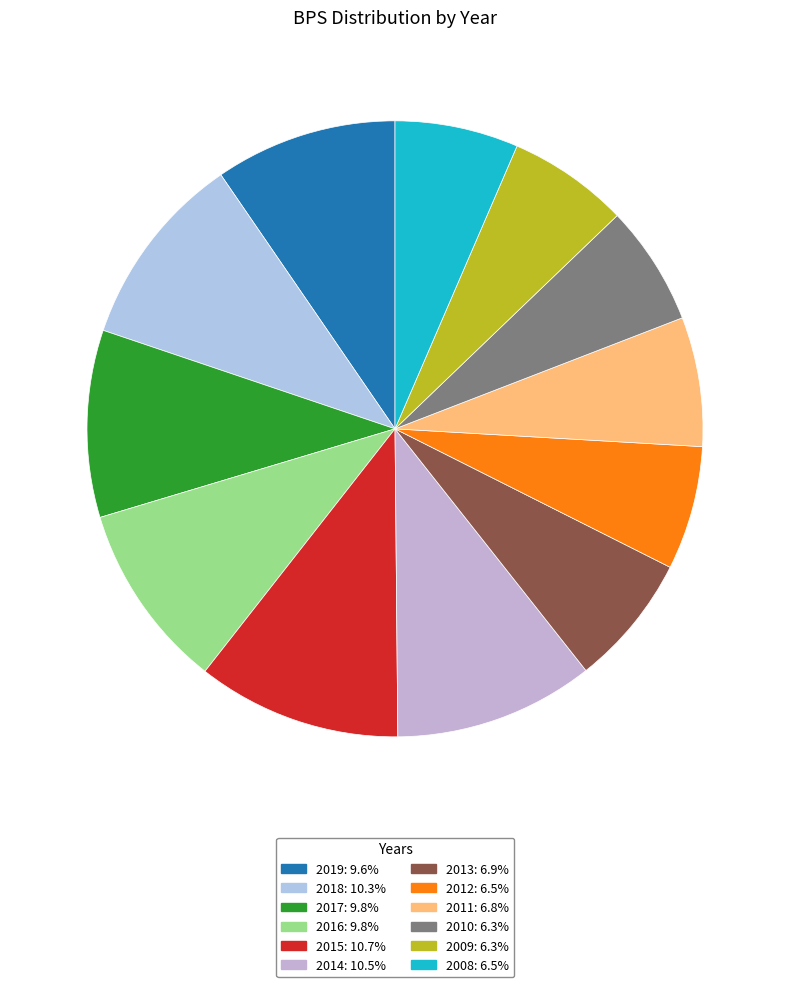

Combined, do 2011 and 2016 account for over 50%?

No